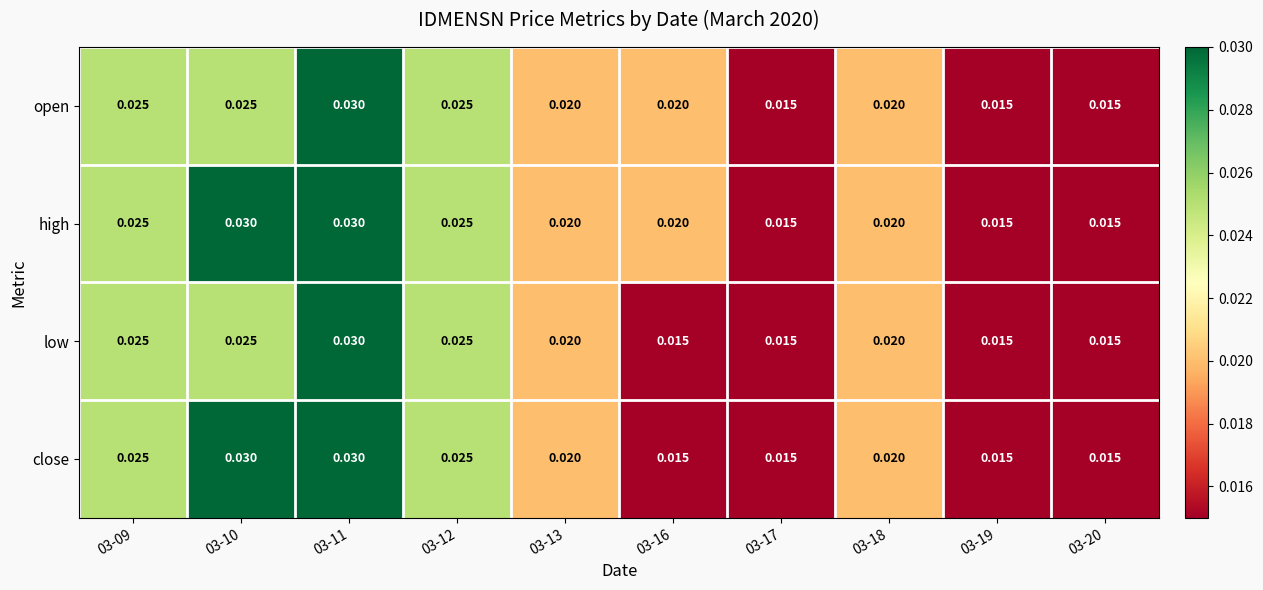

Which series has the largest total across all categories?

high